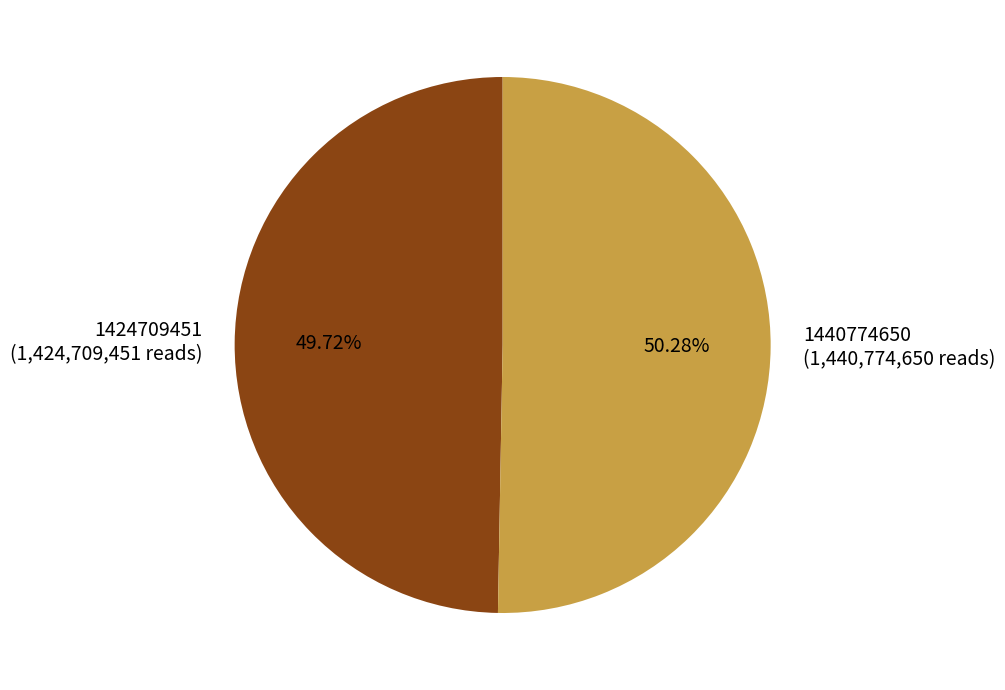

How many slices are in this pie chart?

2